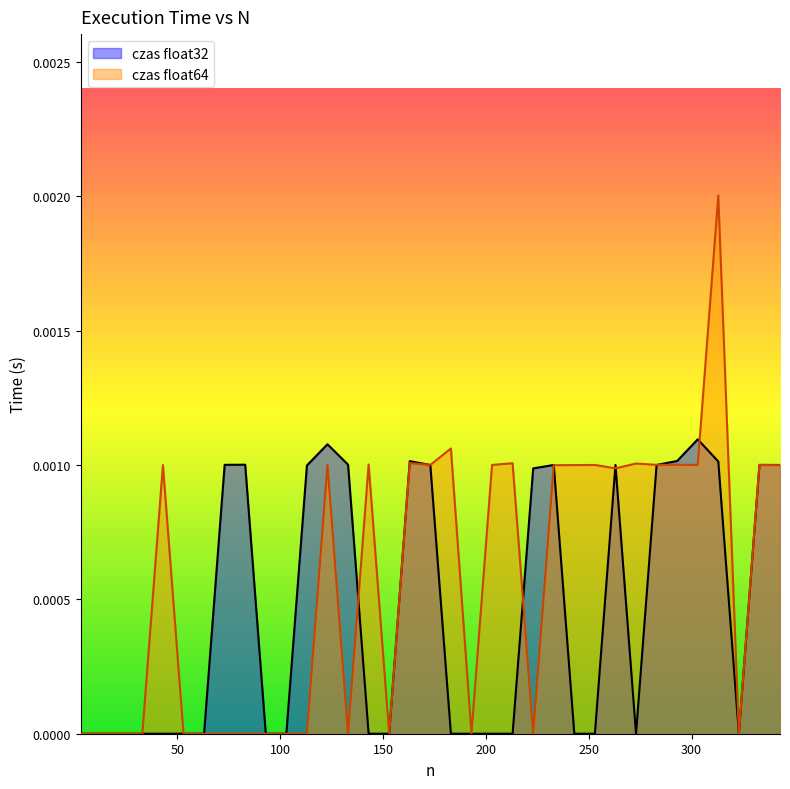

Between 3 and 163, which is larger?

163